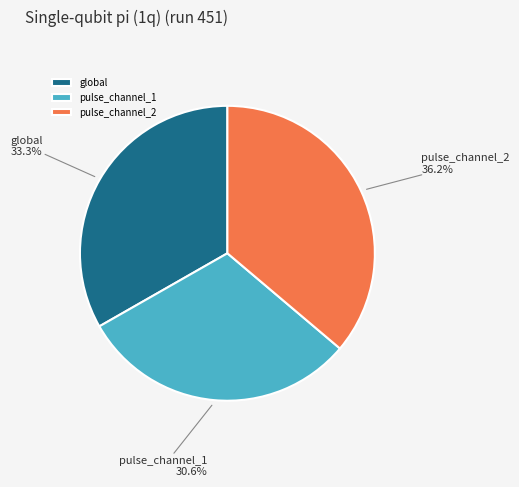

To the nearest percent, what is the difference between the pulse_channel_1 and pulse_channel_2 slice percentages?

6%